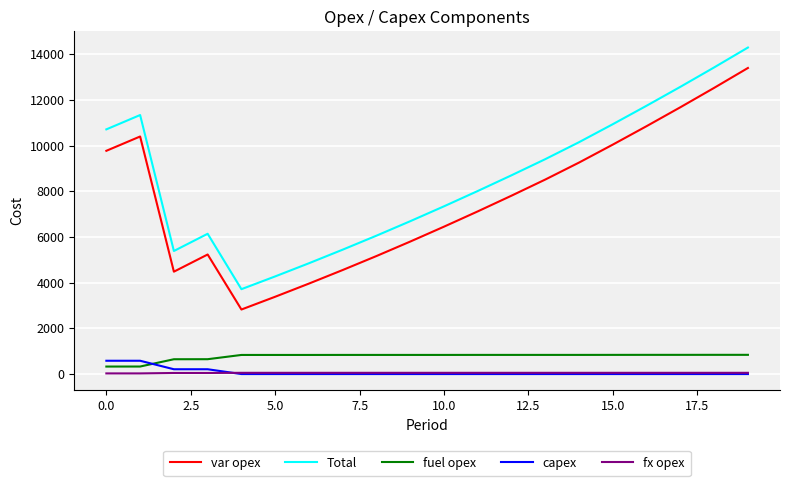

Which series has the largest total across all categories?

Total